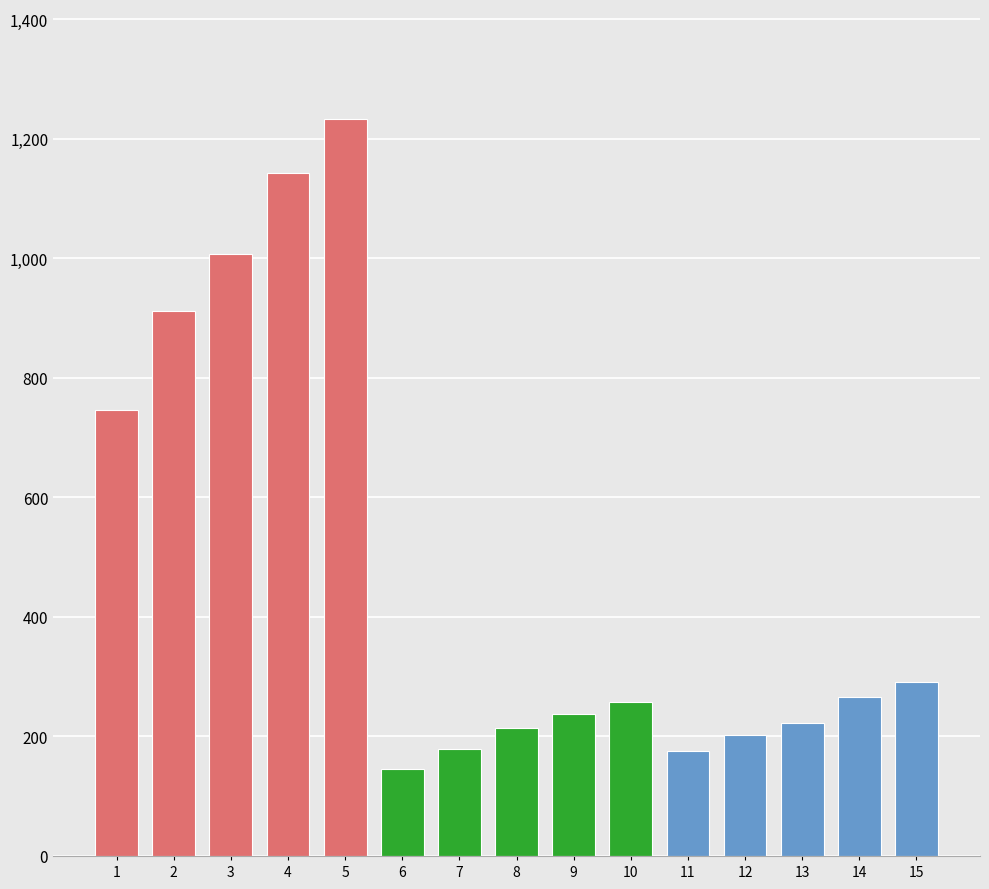

True or false: GE has a value of 41 at 7.

False